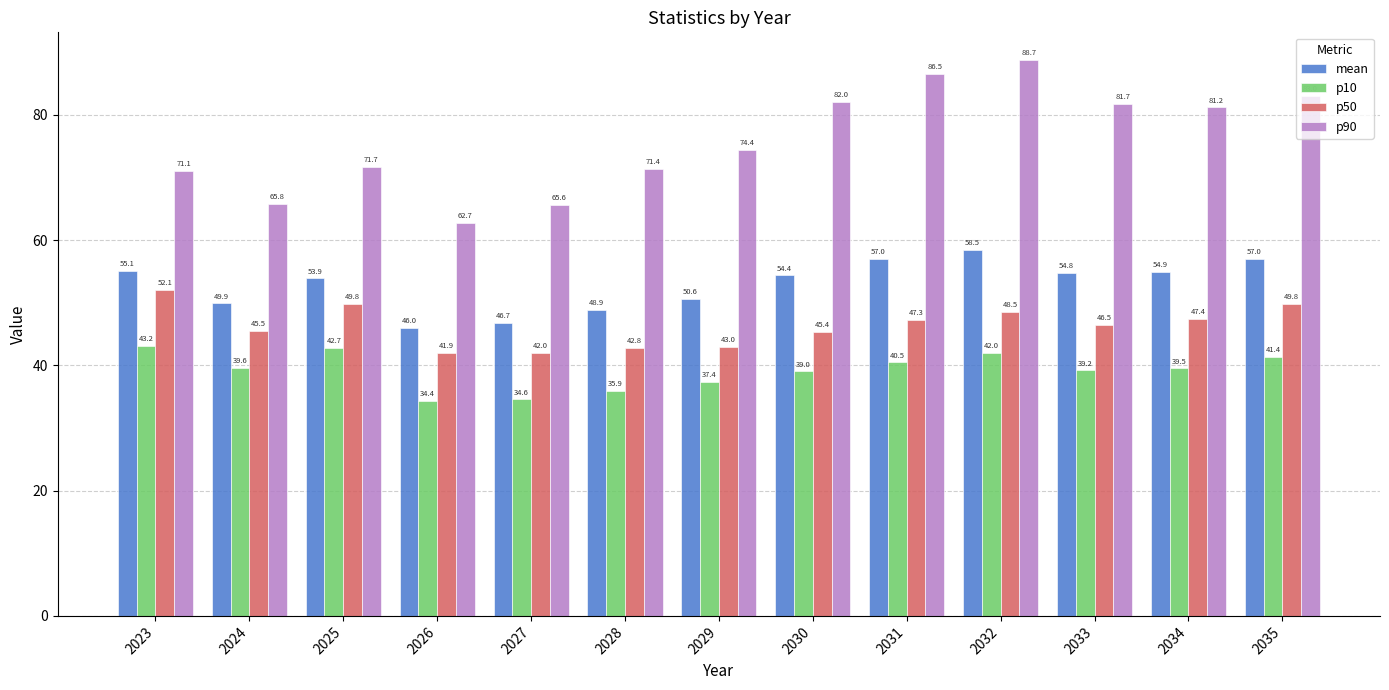

At which label does p90 first exceed 74?

2029